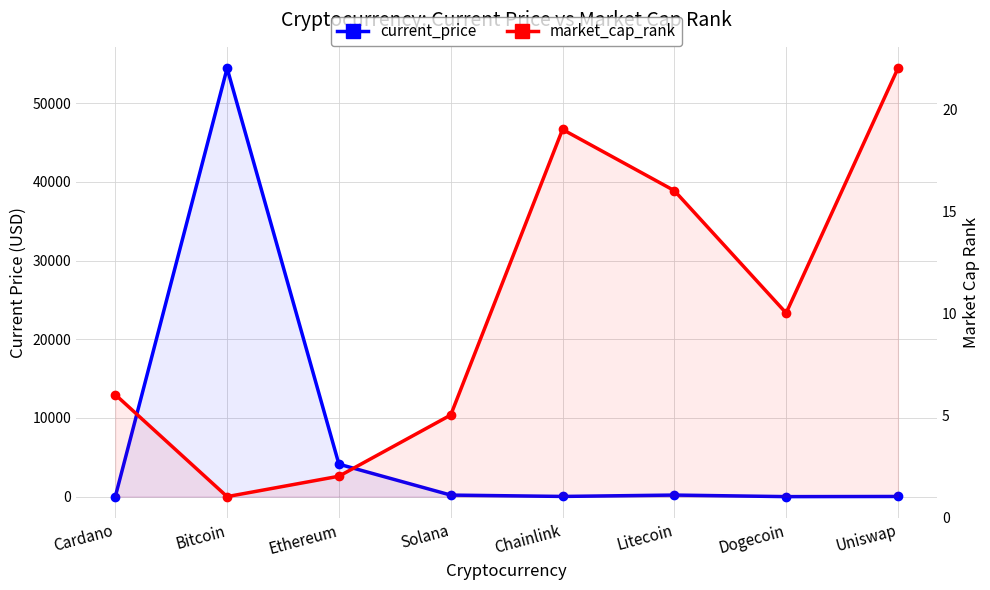

Count the number of data series in this chart.

2